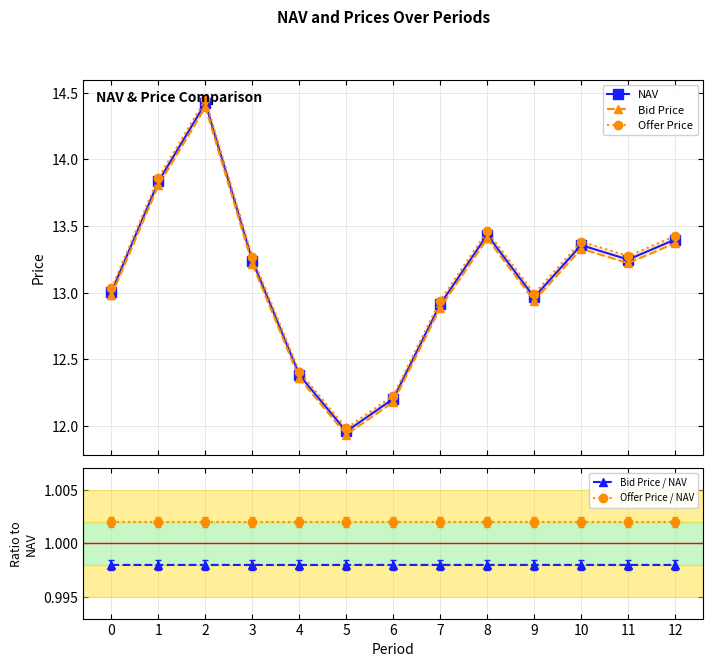

True or false: Bid Price / NAV and NAV cross at least once.

False